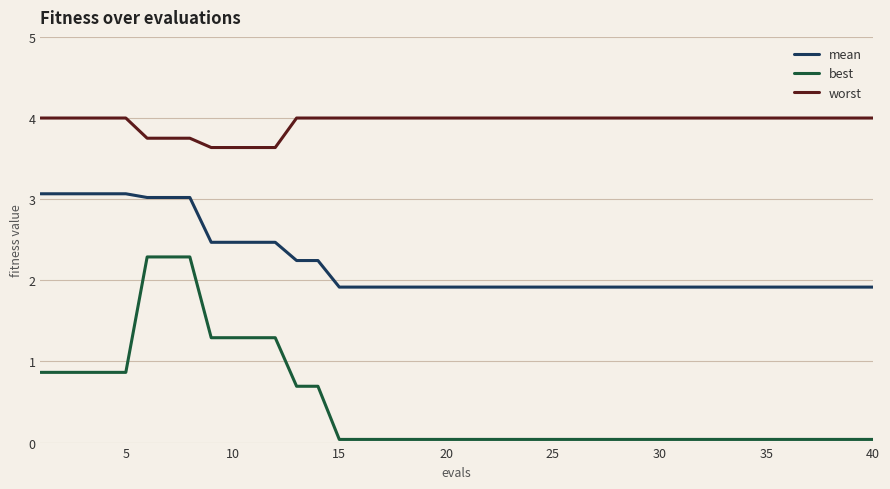

Which series has the widest spread of values?

best